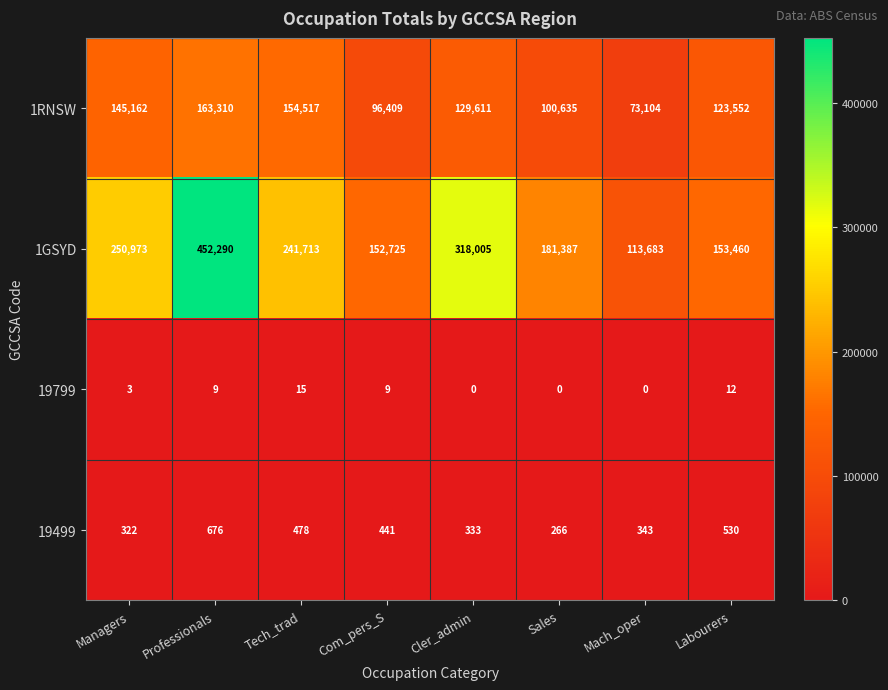

What is the total value across all series at Com_pers_S?

249584